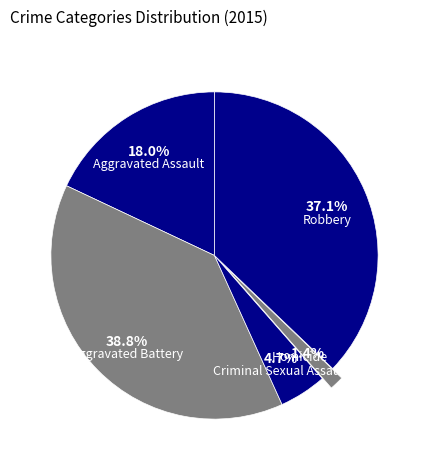

Does any single category account for the majority?

No